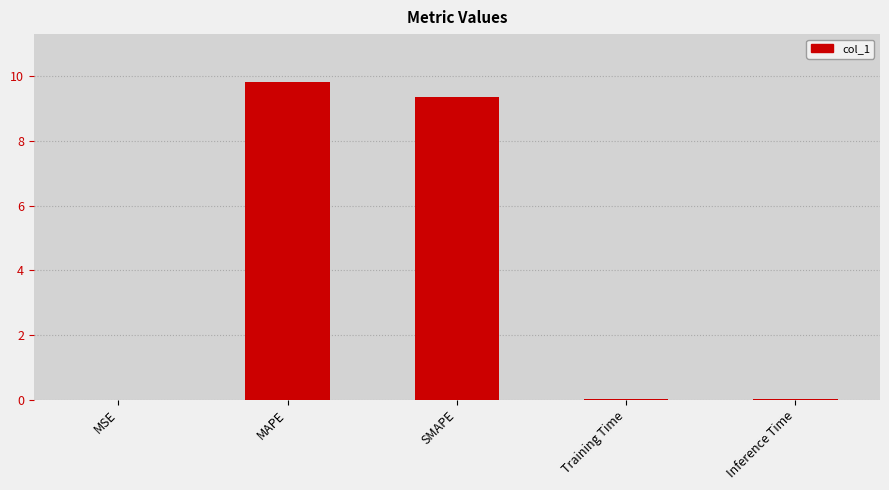

What is the greatest value displayed?

9.8